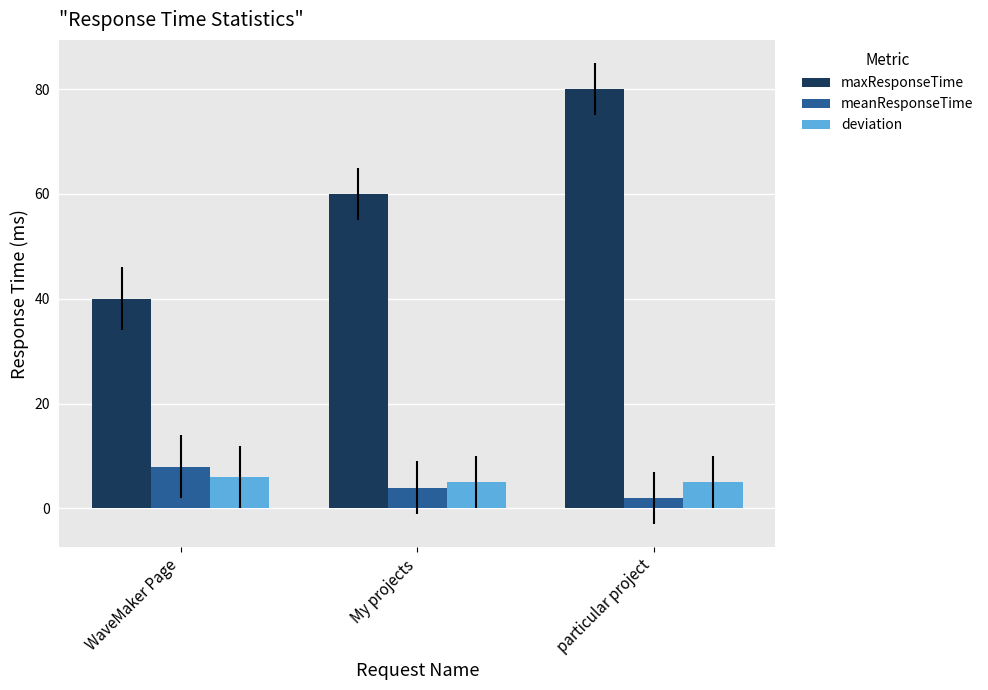

Which series has the largest range (max minus min)?

maxResponseTime